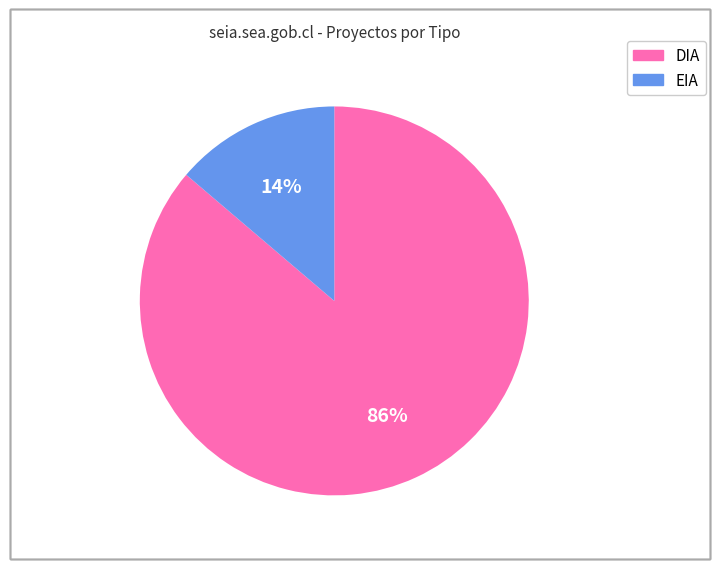

To the nearest percent, what percentage of the pie is EIA?

14%